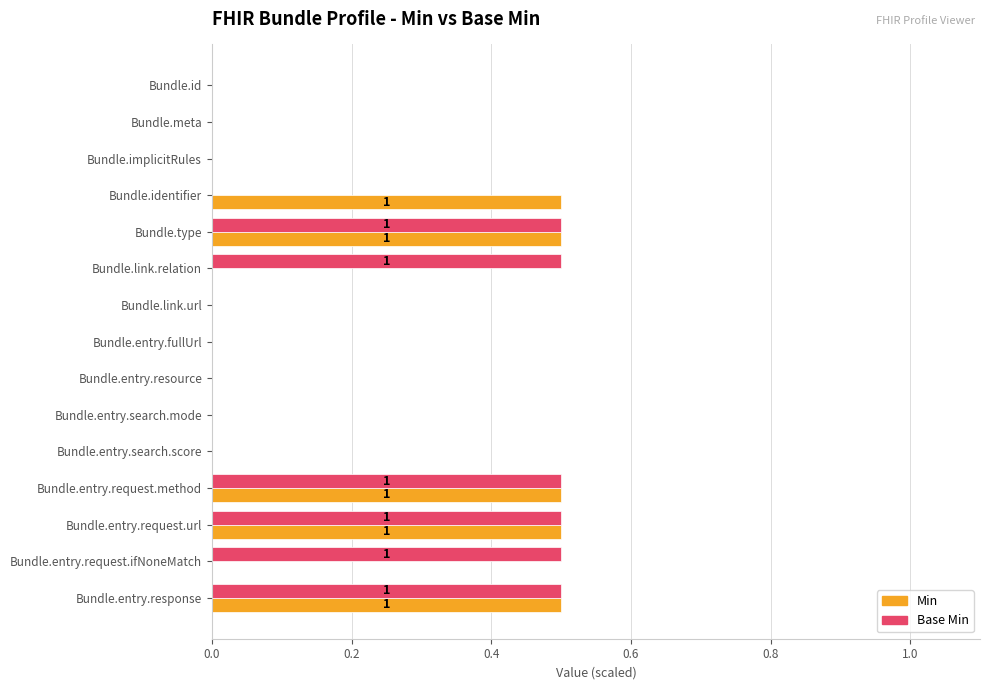

What is the sum of all Base Min values?

3.0